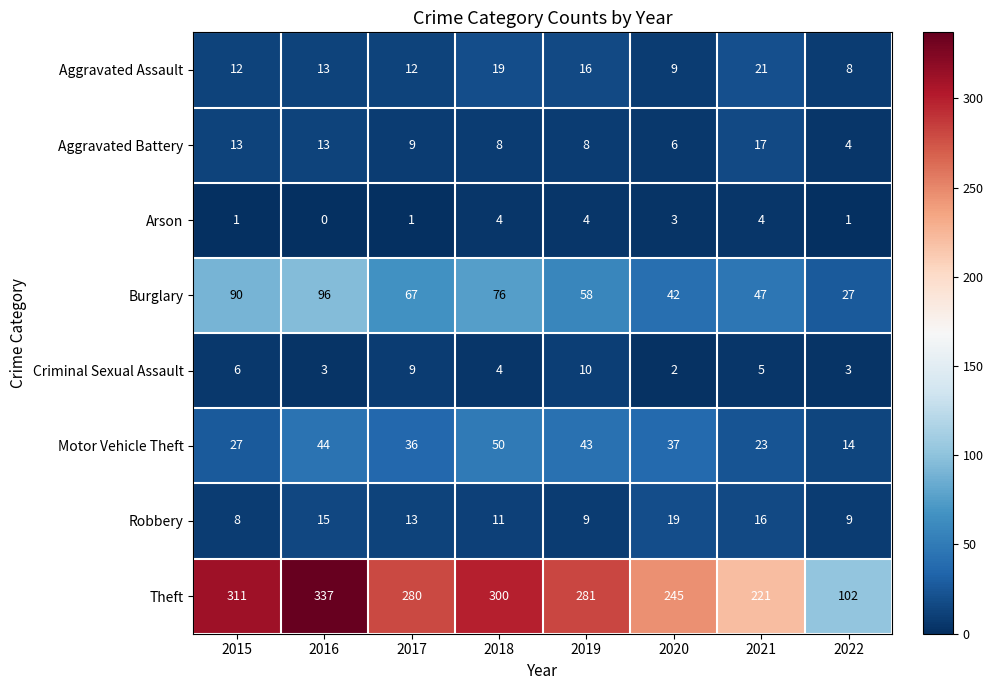

What is the greatest value displayed?

337